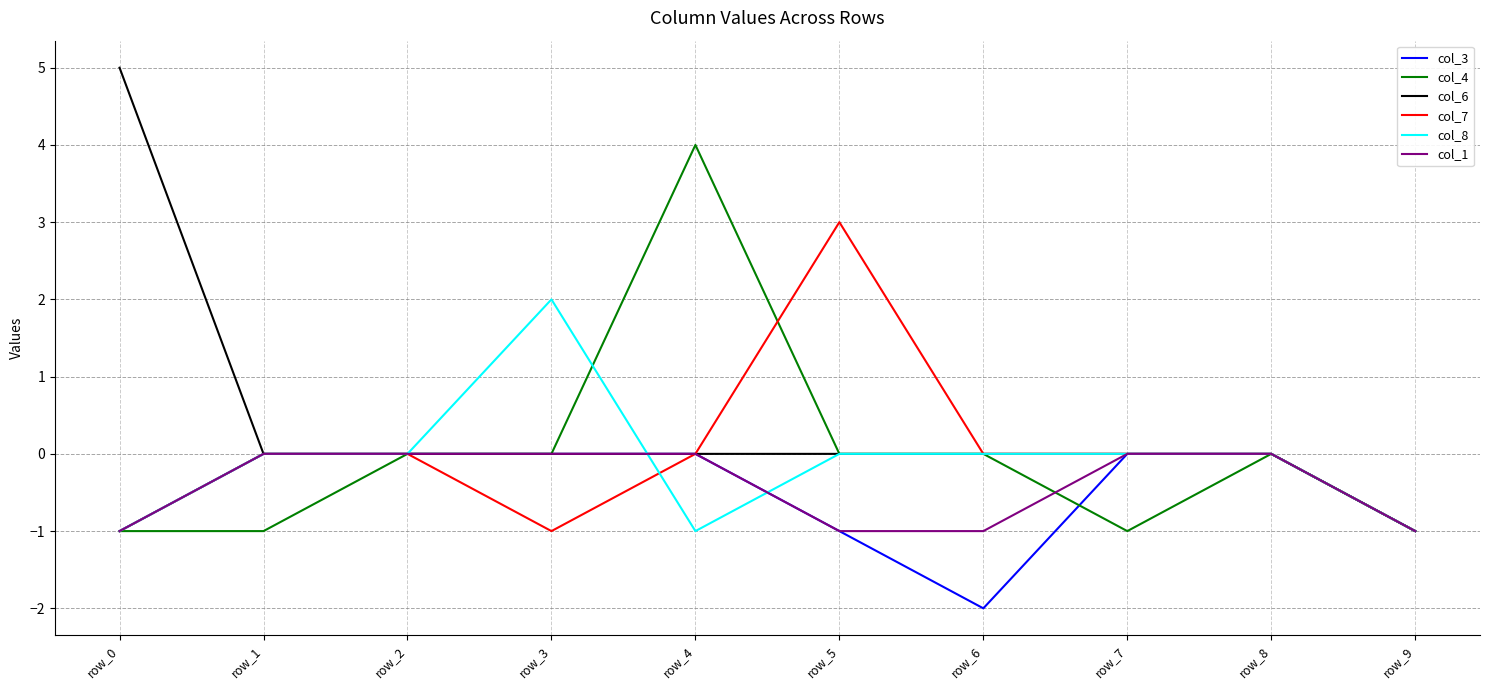

What is the sum of all col_1 values?

-4